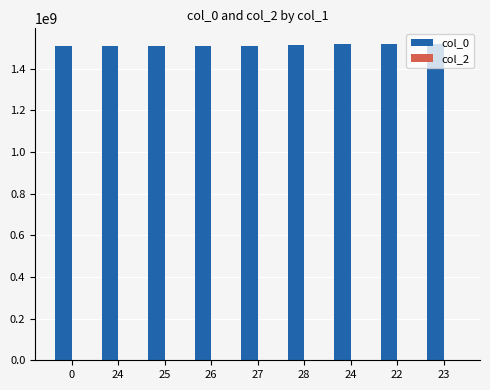

How many data points are less than 1510686689?

4